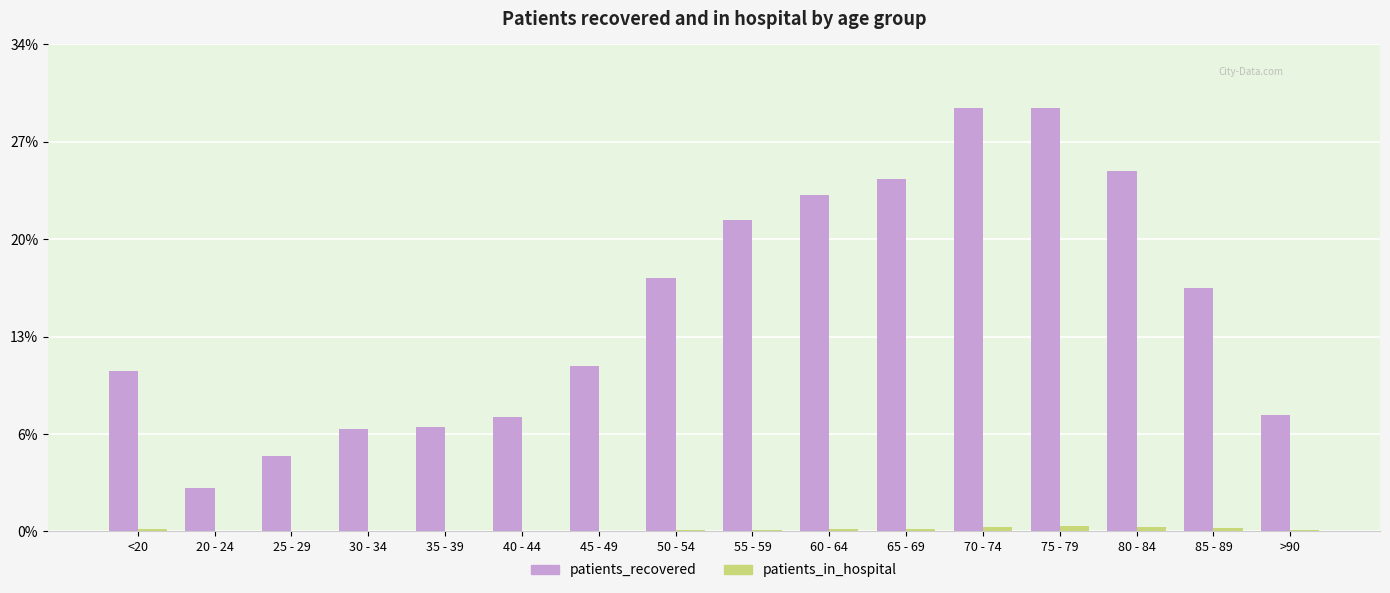

What are all the series names shown in the legend?

patients_recovered, patients_in_hospital